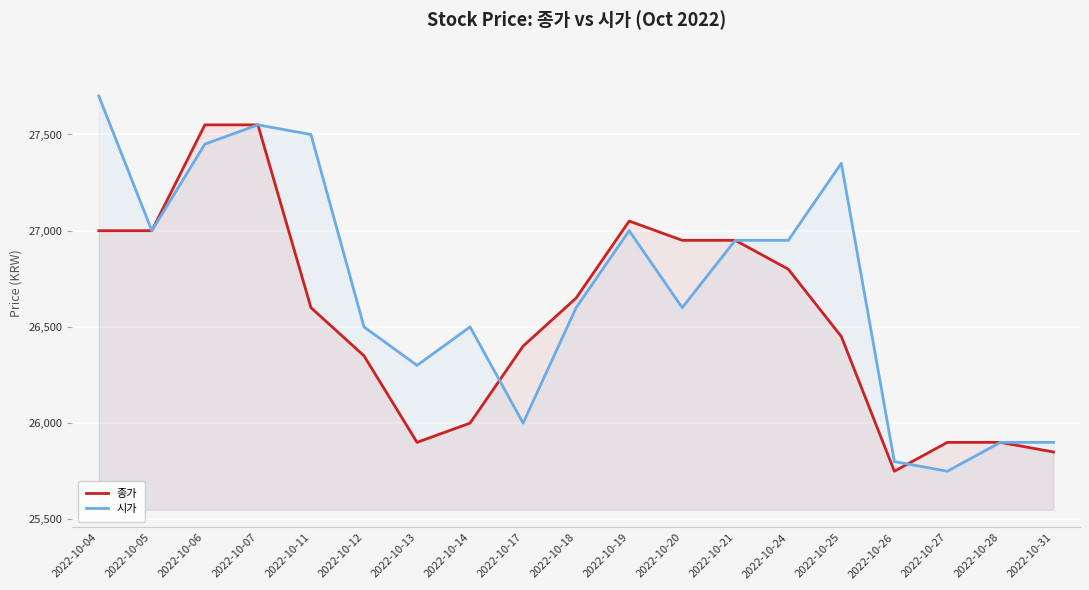

How many lines are shown in the chart?

2